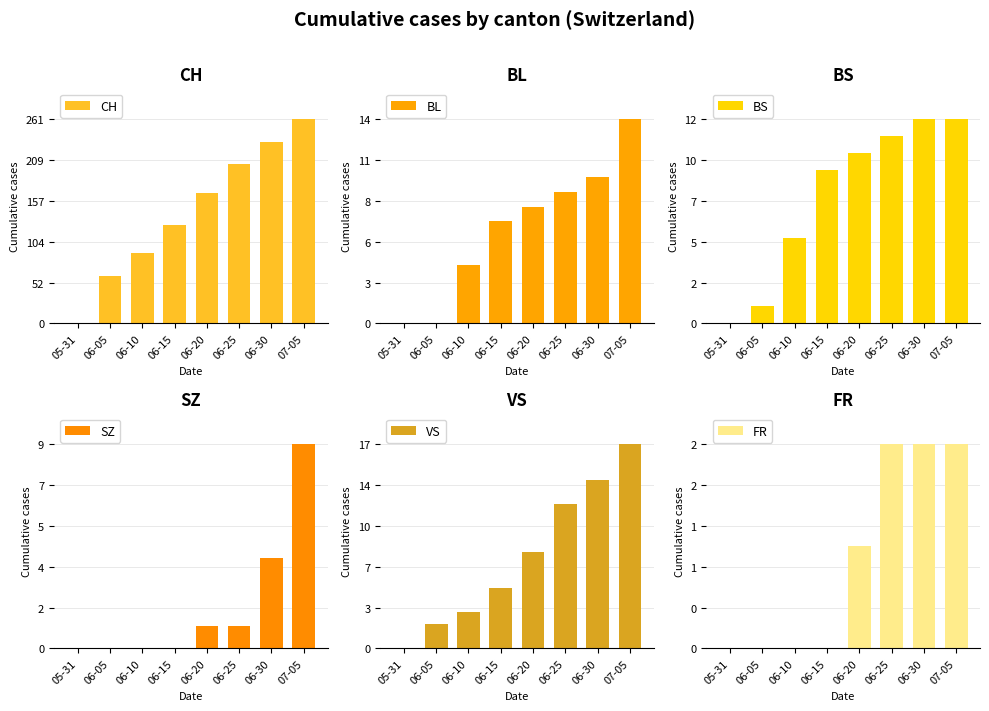

What position from the right is 06-05?

7